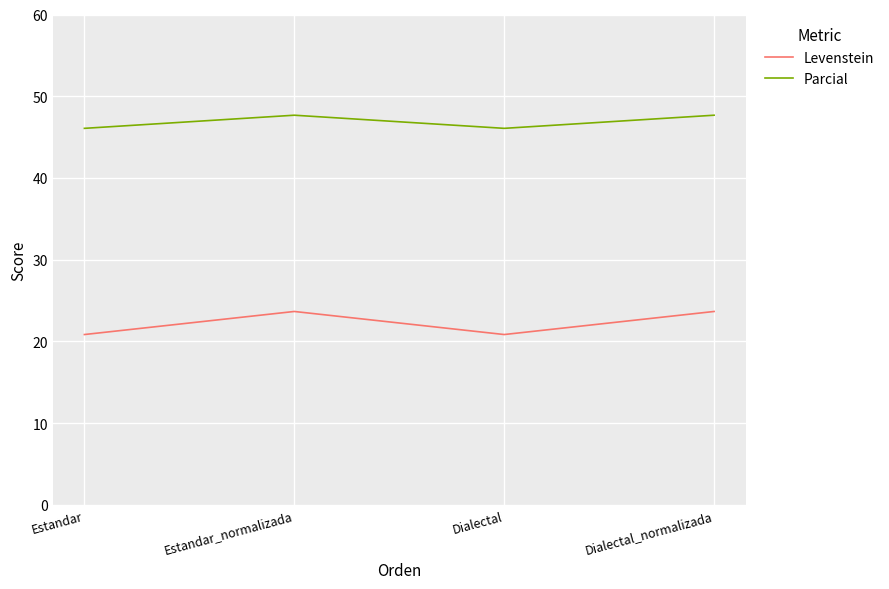

Which series changed the most between Estandar_normalizada and Dialectal?

Levenstein